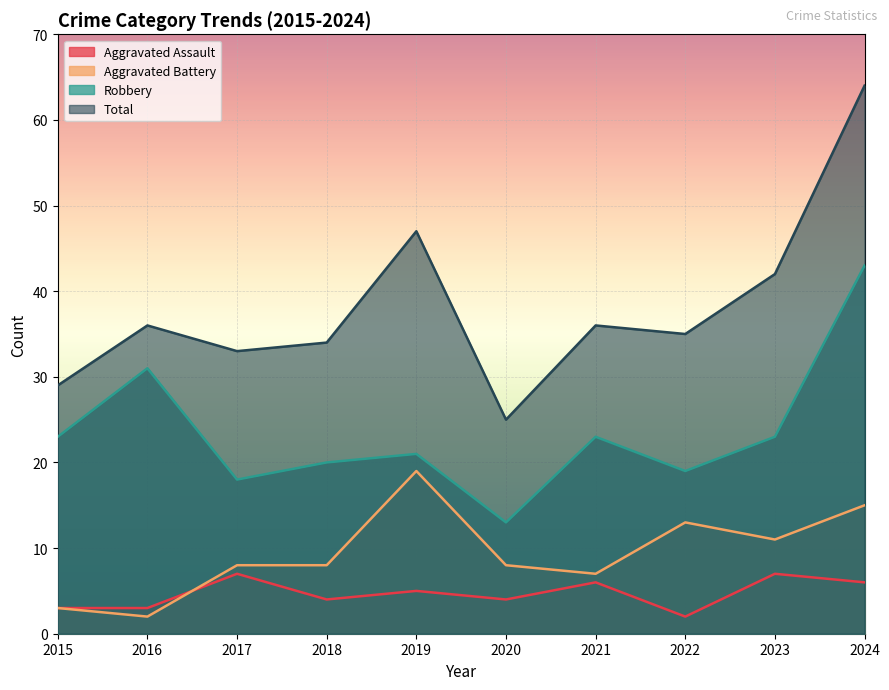

Is it true that Aggravated Battery equals 5 at 2022?

False